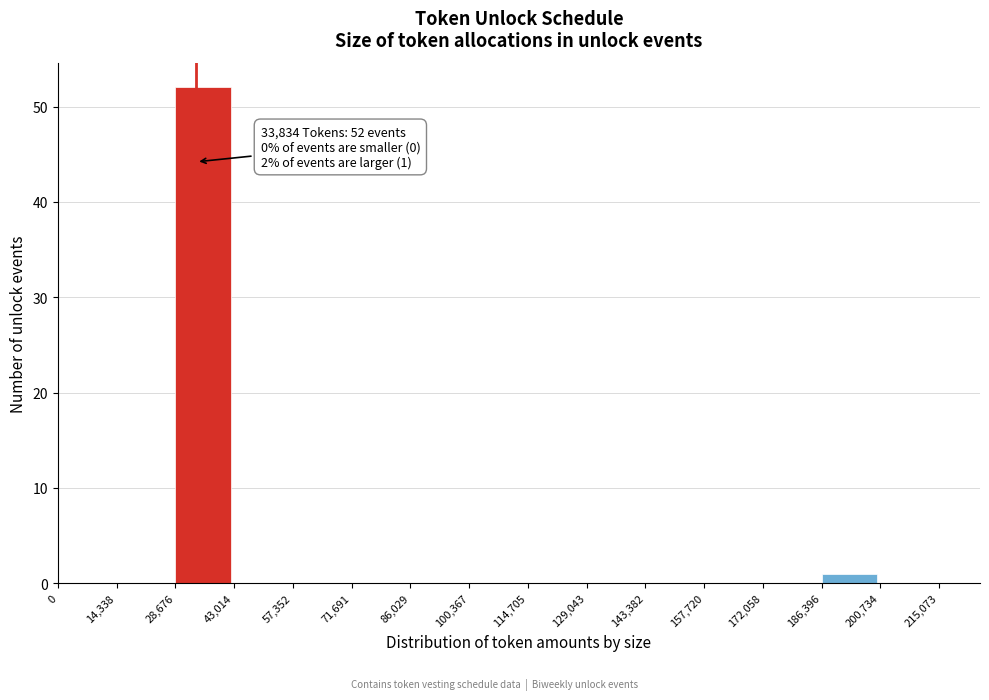

Over which range of the x-axis is the bar tallest?

28,676 to 43,014